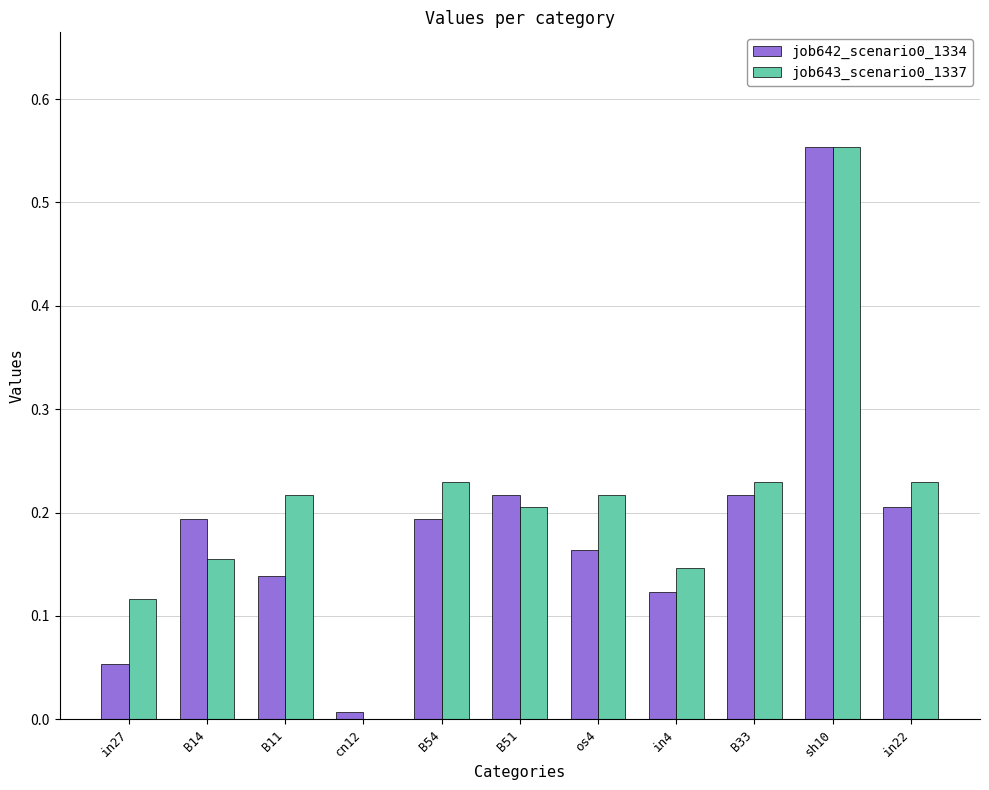

Is it true that job643_scenario0_1337 equals 0.3 at B33?

False